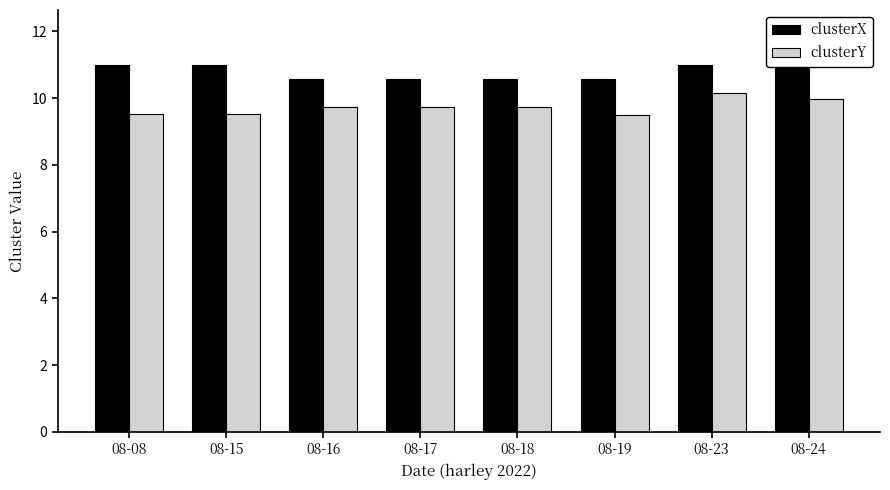

The clusterY series shows 12.7 at 08-15. True or false?

False